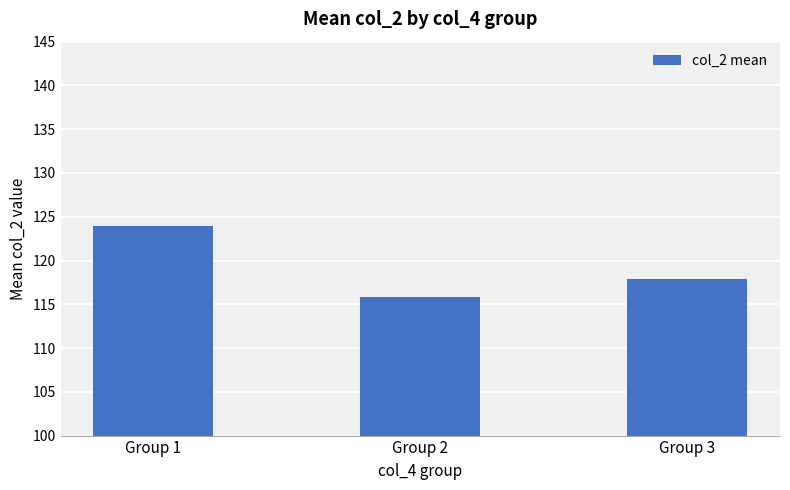

Which label corresponds to the smallest value in the chart?

Group 2